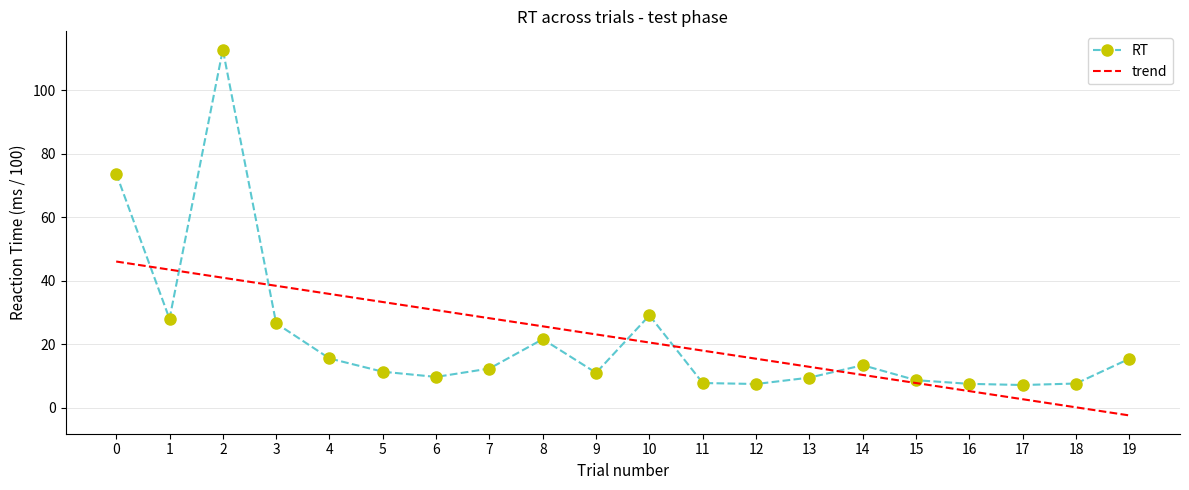

Is it true that RT equals 9.7 at 6?

True